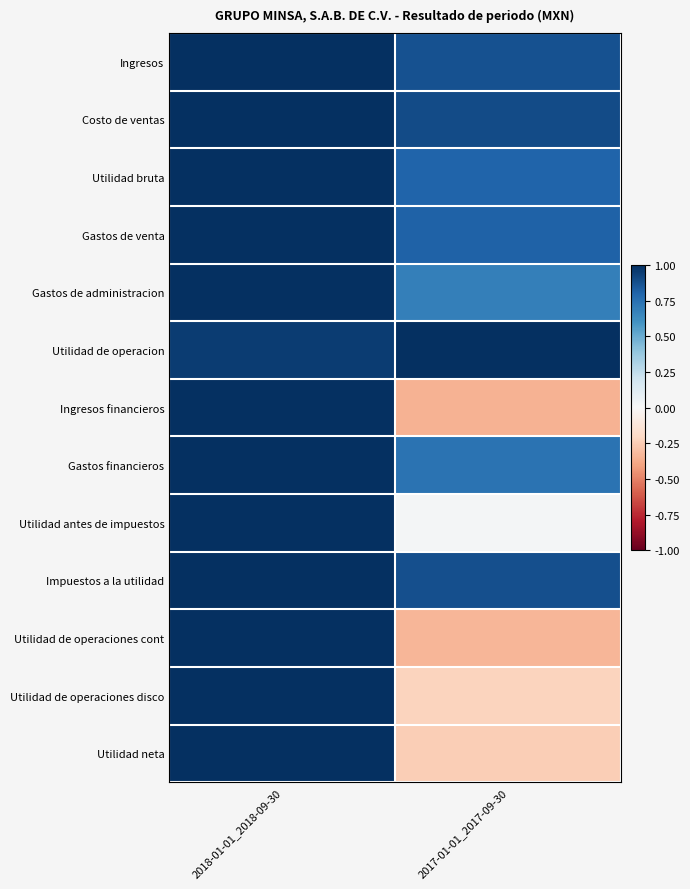

Reading left to right, transcribe all the data shown in this chart.

Ingresos: 2018-01-01_2018-09-30=1.0	2017-01-01_2017-09-30=0.9
Costo de ventas: 2018-01-01_2018-09-30=1.0	2017-01-01_2017-09-30=0.9
Utilidad bruta: 2018-01-01_2018-09-30=1.0	2017-01-01_2017-09-30=0.8
Gastos de venta: 2018-01-01_2018-09-30=1.0	2017-01-01_2017-09-30=0.8
Gastos de administracion: 2018-01-01_2018-09-30=1.0	2017-01-01_2017-09-30=0.7
Utilidad de operacion: 2018-01-01_2018-09-30=0.9	2017-01-01_2017-09-30=1.0
Ingresos financieros: 2018-01-01_2018-09-30=1.0	2017-01-01_2017-09-30=-0.3
Gastos financieros: 2018-01-01_2018-09-30=1.0	2017-01-01_2017-09-30=0.7
Utilidad antes de impuestos: 2018-01-01_2018-09-30=1.0	2017-01-01_2017-09-30=0.0
Impuestos a la utilidad: 2018-01-01_2018-09-30=1.0	2017-01-01_2017-09-30=0.9
Utilidad de operaciones cont: 2018-01-01_2018-09-30=1.0	2017-01-01_2017-09-30=-0.3
Utilidad de operaciones disco: 2018-01-01_2018-09-30=1.0	2017-01-01_2017-09-30=-0.2
Utilidad neta: 2018-01-01_2018-09-30=1.0	2017-01-01_2017-09-30=-0.2